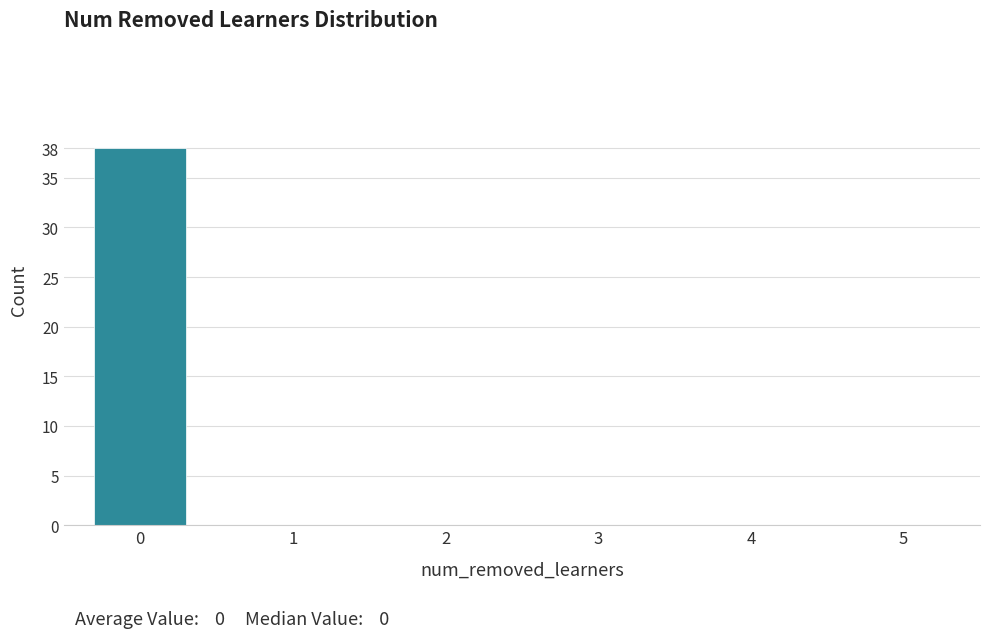

Reading right to left, extract all data points from this chart.

5=0	4=0	3=0	2=0	1=0	0=38